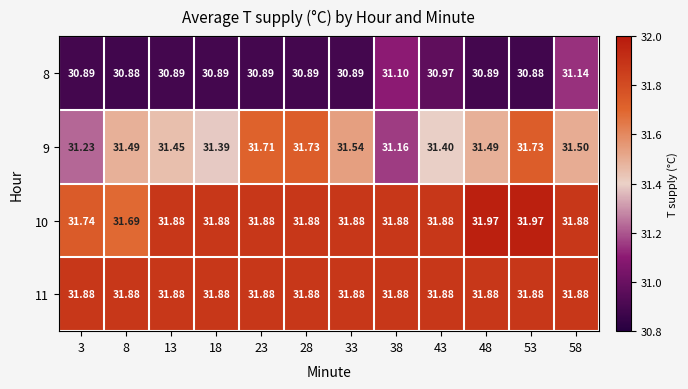

Is the value of 11 at 18 greater than the value of 8 at 23?

Yes